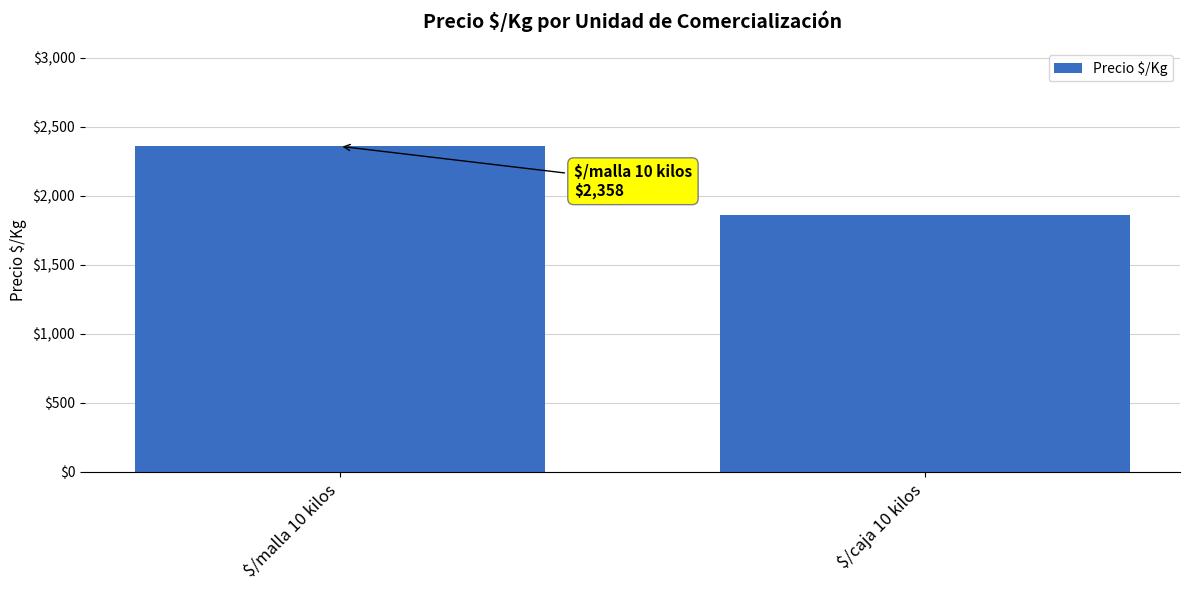

Reading left to right, list all the values displayed in this chart.

2358	1857